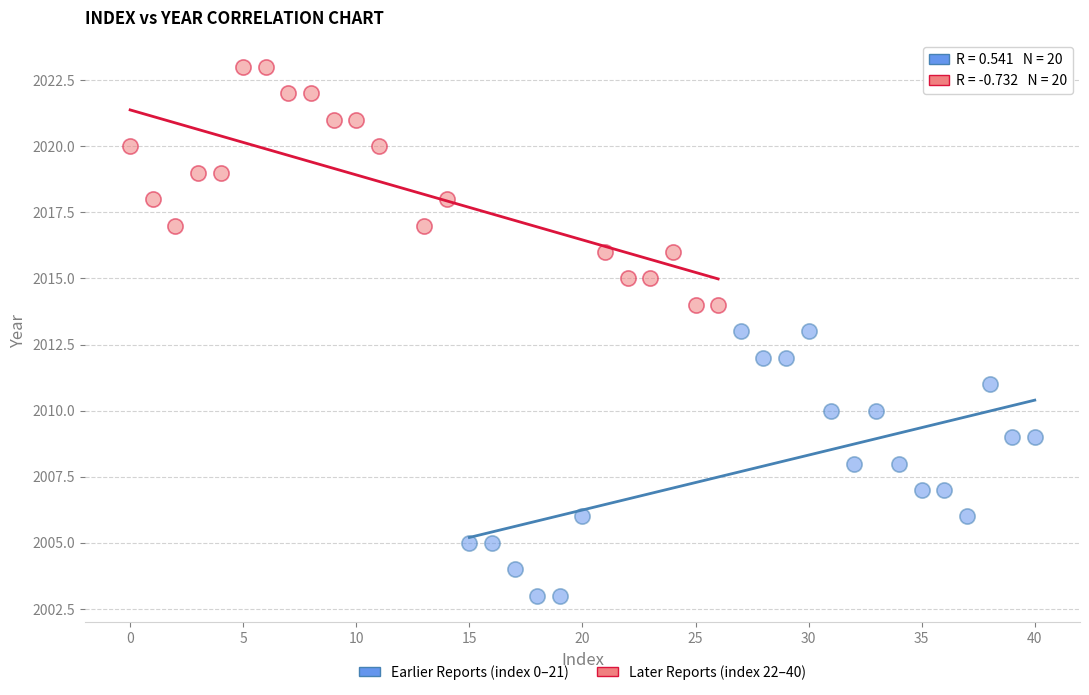

Which series has the widest spread of Y values?

Earlier Reports (index 0–21)